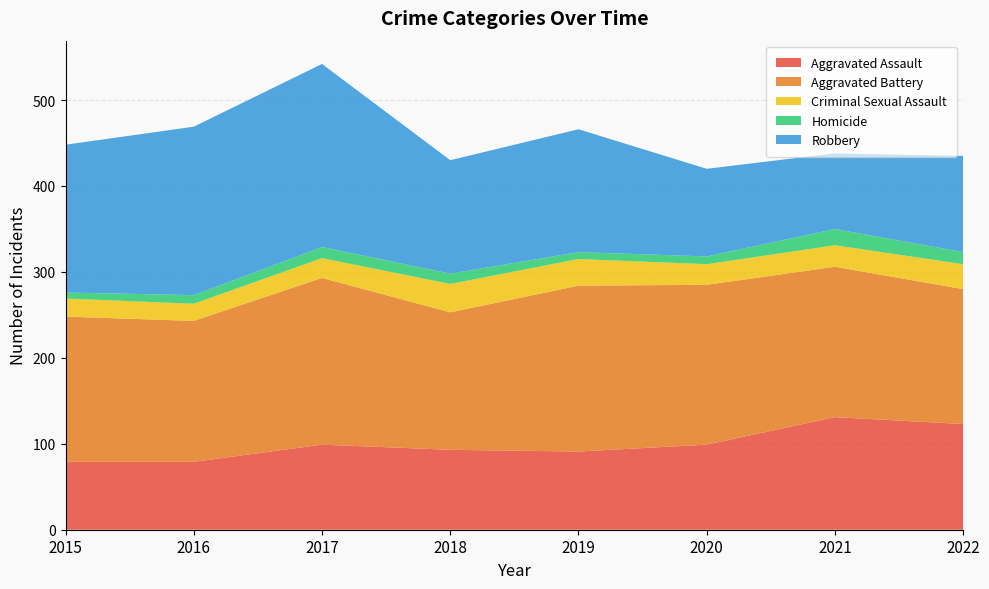

Reading left to right, what are all the values shown in this chart?

Aggravated Assault: 2015=79	2016=79	2017=99	2018=93	2019=91	2020=99	2021=131	2022=123
Aggravated Battery: 2015=169	2016=164	2017=194	2018=160	2019=193	2020=186	2021=175	2022=157
Criminal Sexual Assault: 2015=21	2016=20	2017=23	2018=33	2019=31	2020=24	2021=25	2022=29
Homicide: 2015=7	2016=10	2017=13	2018=12	2019=8	2020=9	2021=19	2022=14
Robbery: 2015=172	2016=196	2017=213	2018=132	2019=143	2020=102	2021=88	2022=112